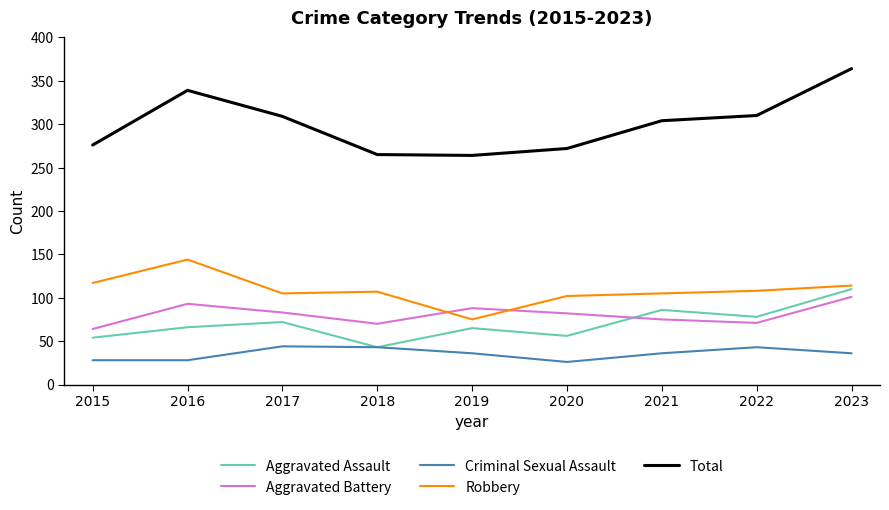

Rank the series by their maximum value, from lowest to highest.

Criminal Sexual Assault, Aggravated Battery, Aggravated Assault, Robbery, Total